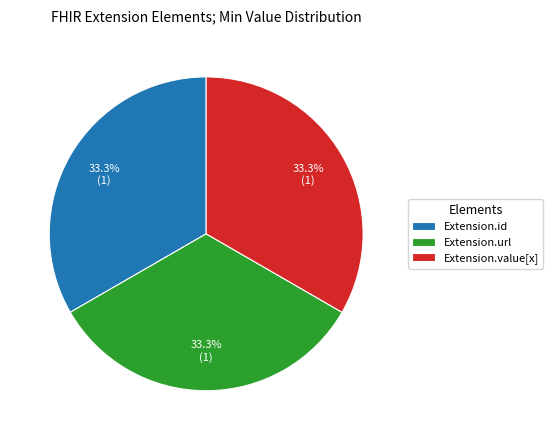

To the nearest percent, what is the difference between the largest and smallest slice percentages?

0%